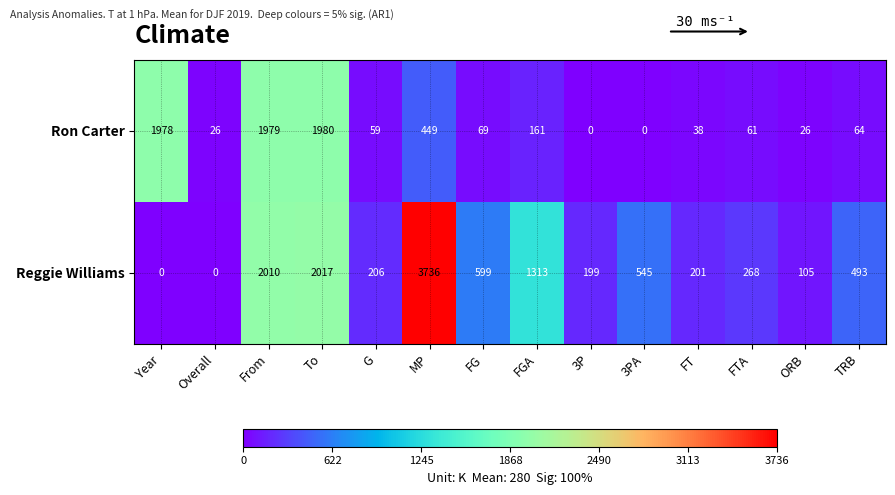

List the series in order of their overall mean, highest first.

Reggie Williams, Ron Carter